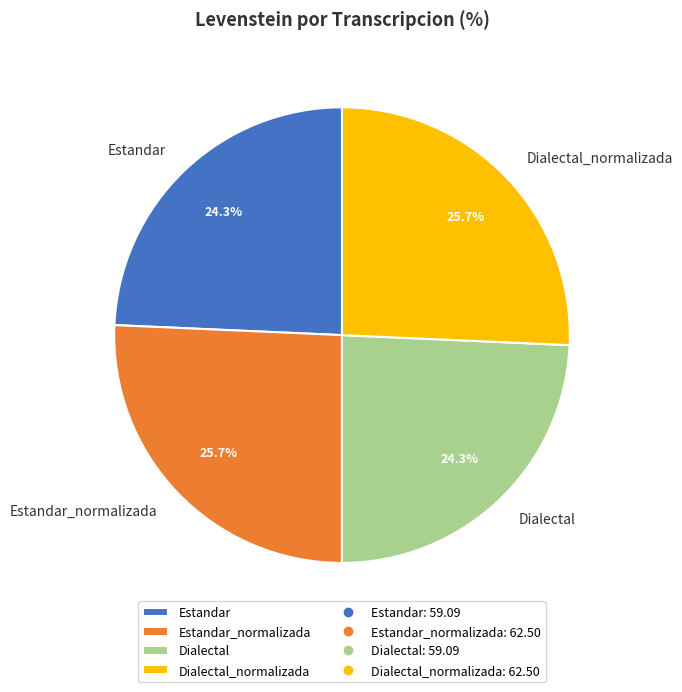

Approximately how many times larger is the value at Estandar compared to Estandar_normalizada?

0.9